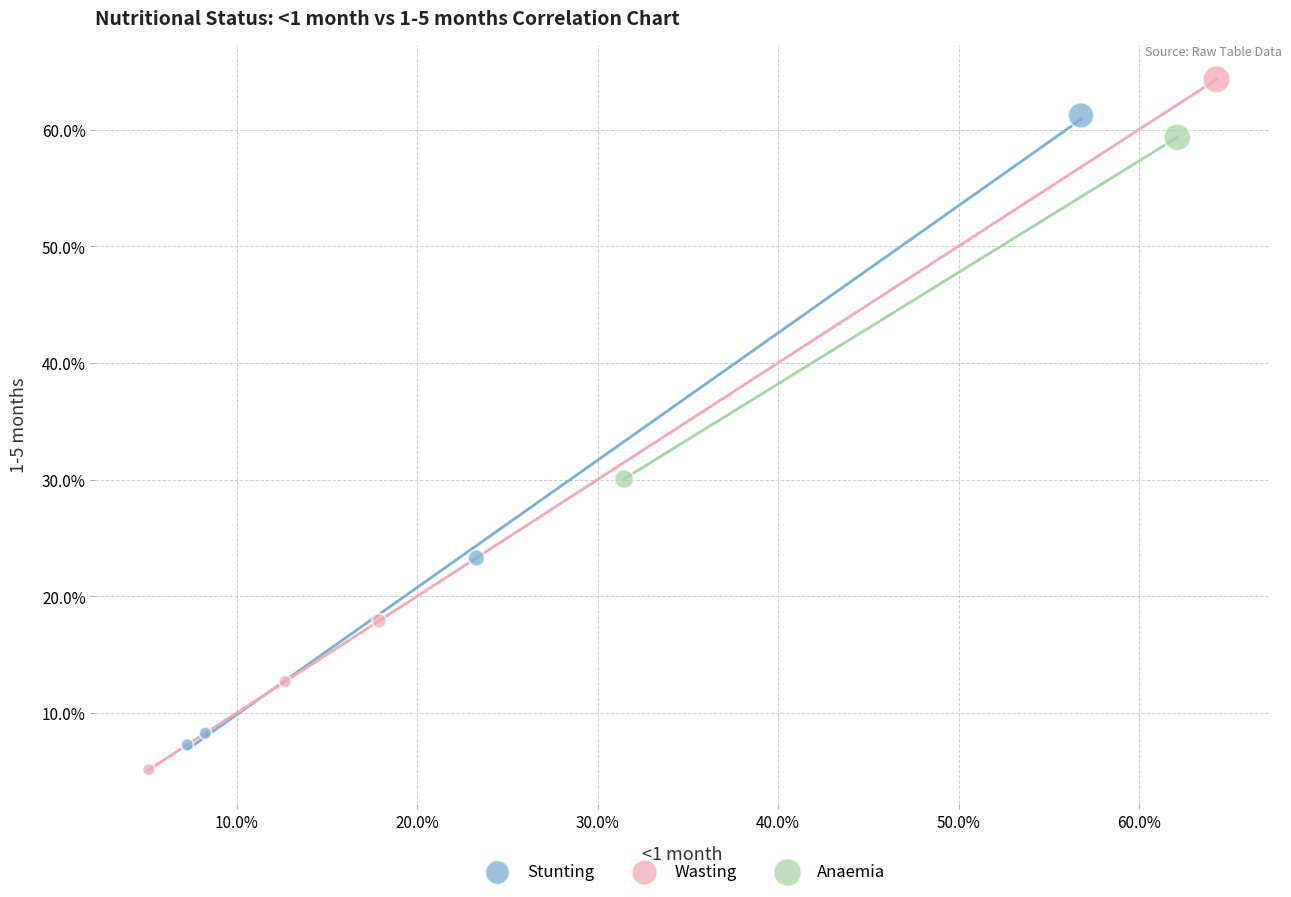

Which series has the widest spread of Y values?

Wasting